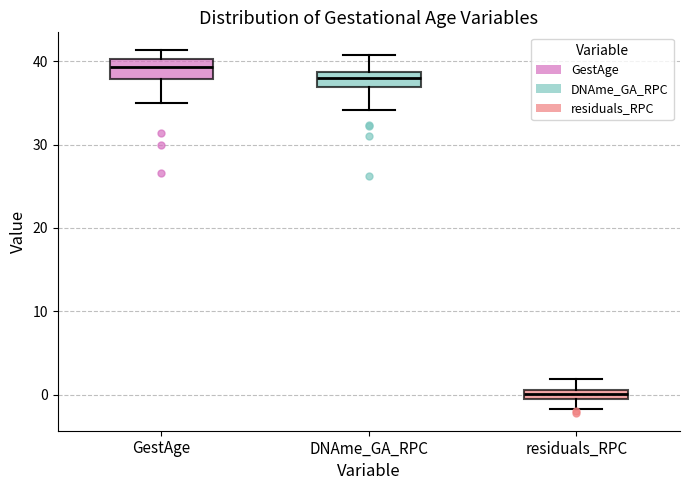

Which box has the highest median line?

GestAge